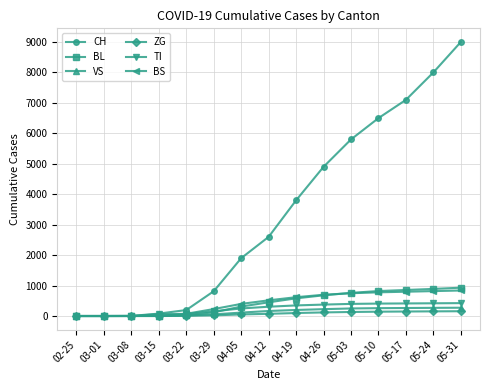

What are all the series names shown in the legend?

CH, BL, VS, ZG, TI, BS